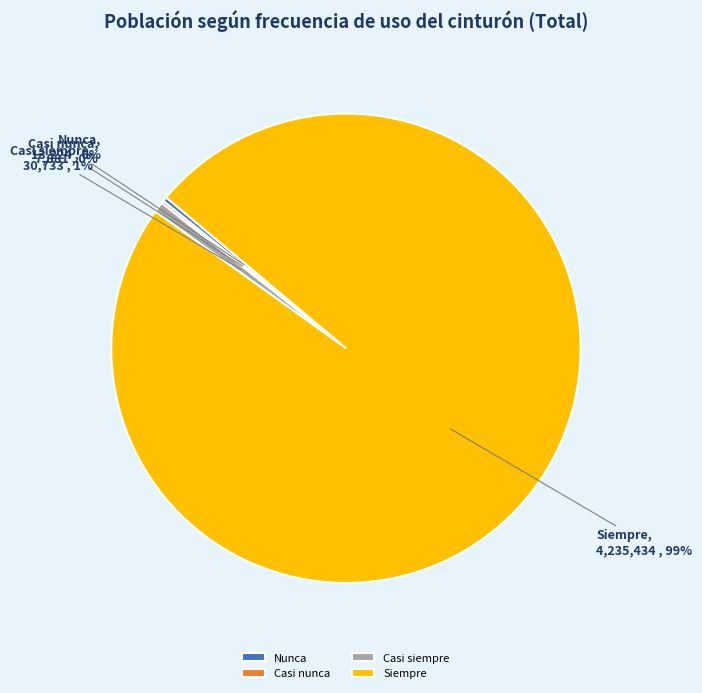

To the nearest percent, what percentage of the pie is Siempre?

99%